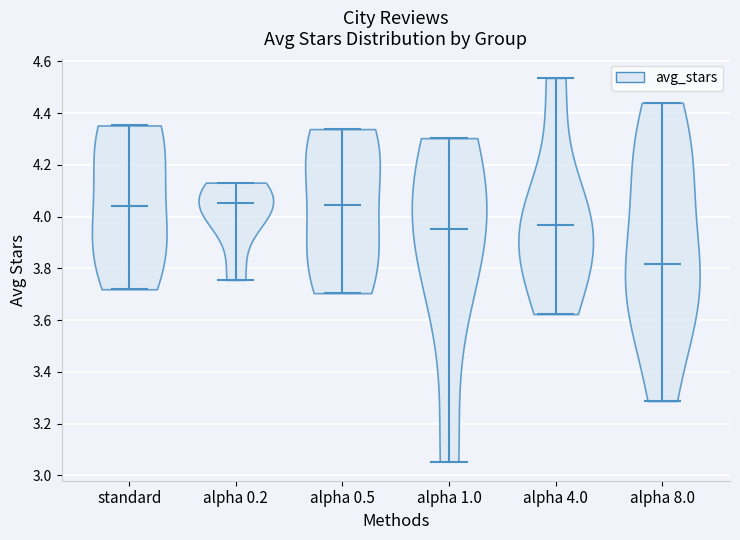

Reading left to right, read every violin against the y-axis: where its median line is, and the lowest and highest points it reaches. The values are not printed on the chart, so give them approximately, as read against the axis.

standard: median line 4.04, lowest point 3.72, highest point 4.36
alpha 0.2: median line 4.06, lowest point 3.76, highest point 4.14
alpha 0.5: median line 4.04, lowest point 3.70, highest point 4.34
alpha 1.0: median line 3.96, lowest point 3.06, highest point 4.30
alpha 4.0: median line 3.96, lowest point 3.62, highest point 4.54
alpha 8.0: median line 3.82, lowest point 3.28, highest point 4.44